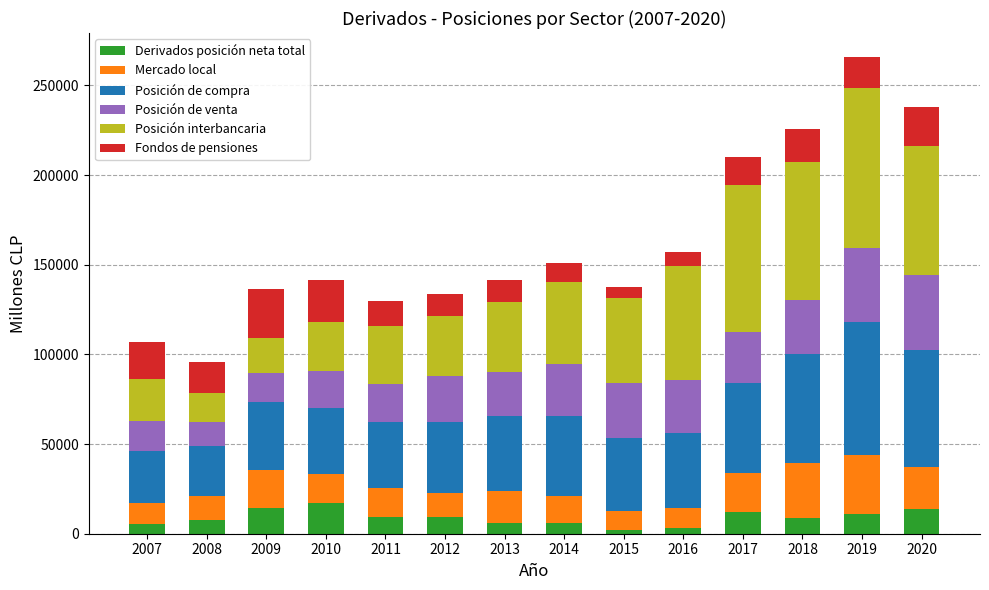

What are all the series names shown in the legend?

Derivados posición neta total, Mercado local, Posición de compra, Posición de venta, Posición interbancaria, Fondos de pensiones